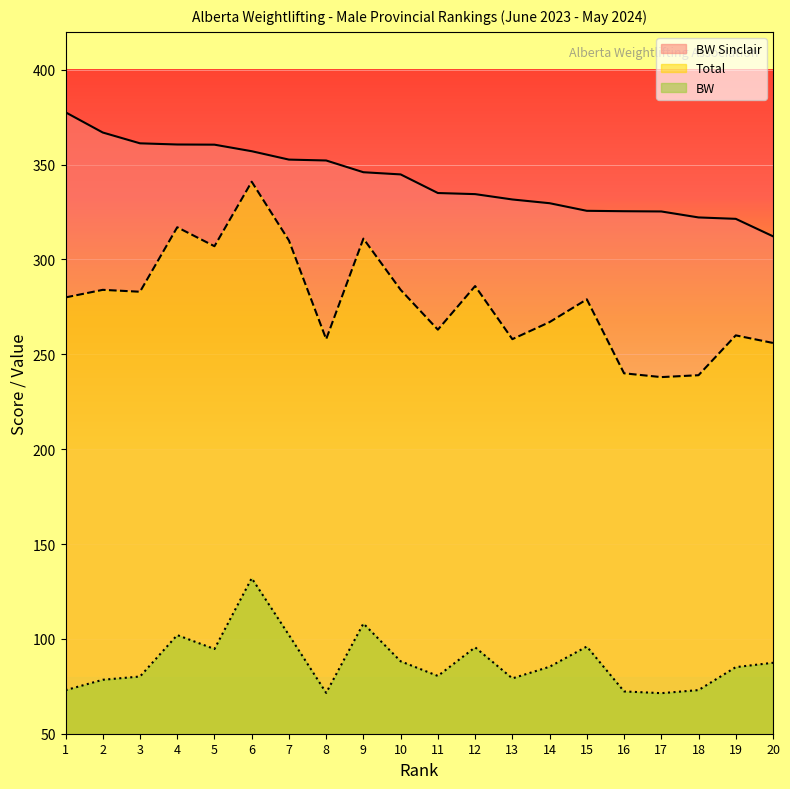

The Total series shows 267.0 at 14. True or false?

True